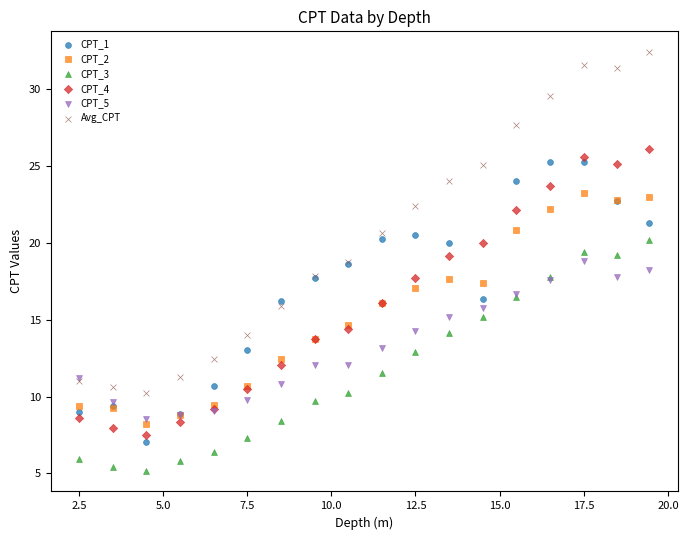

Which series has the widest spread of Y values?

Avg_CPT